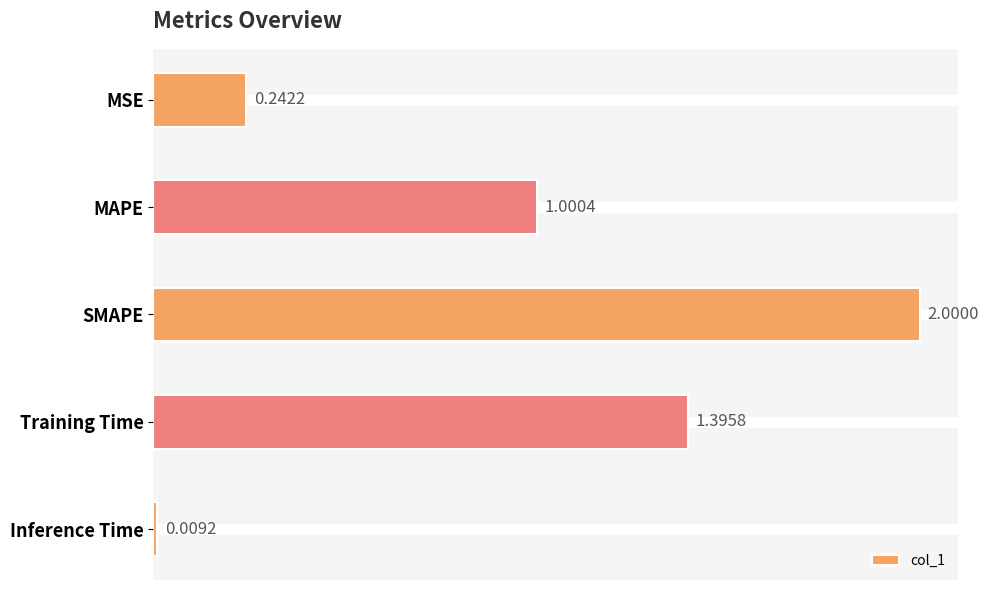

What is the label of the 1st bar from the bottom?

Inference Time